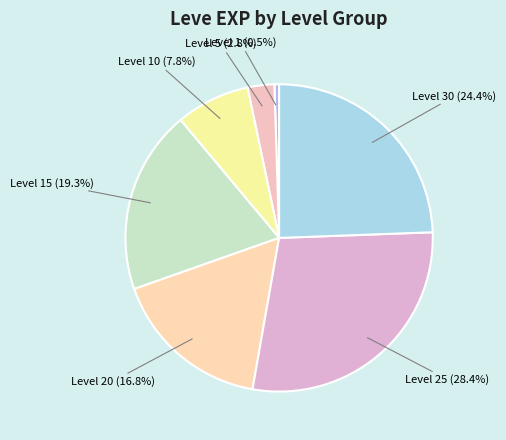

Which category has the biggest portion of the pie?

Level 25